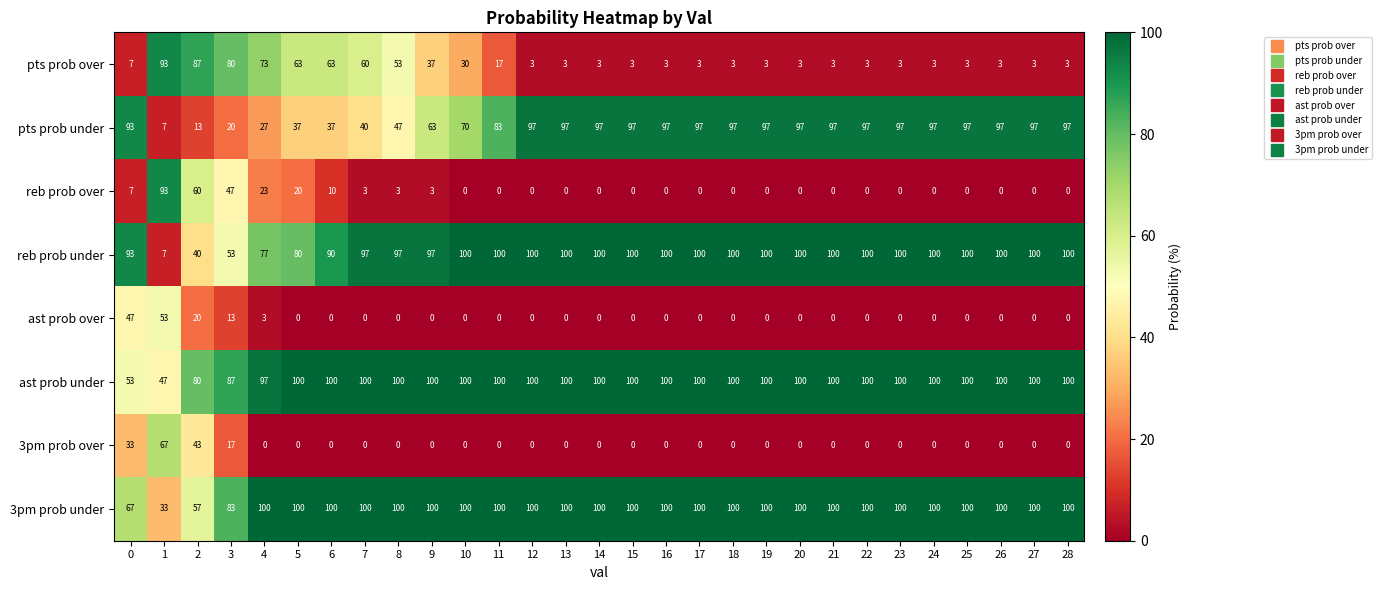

What is the spread (max minus min) of values at 11?

100